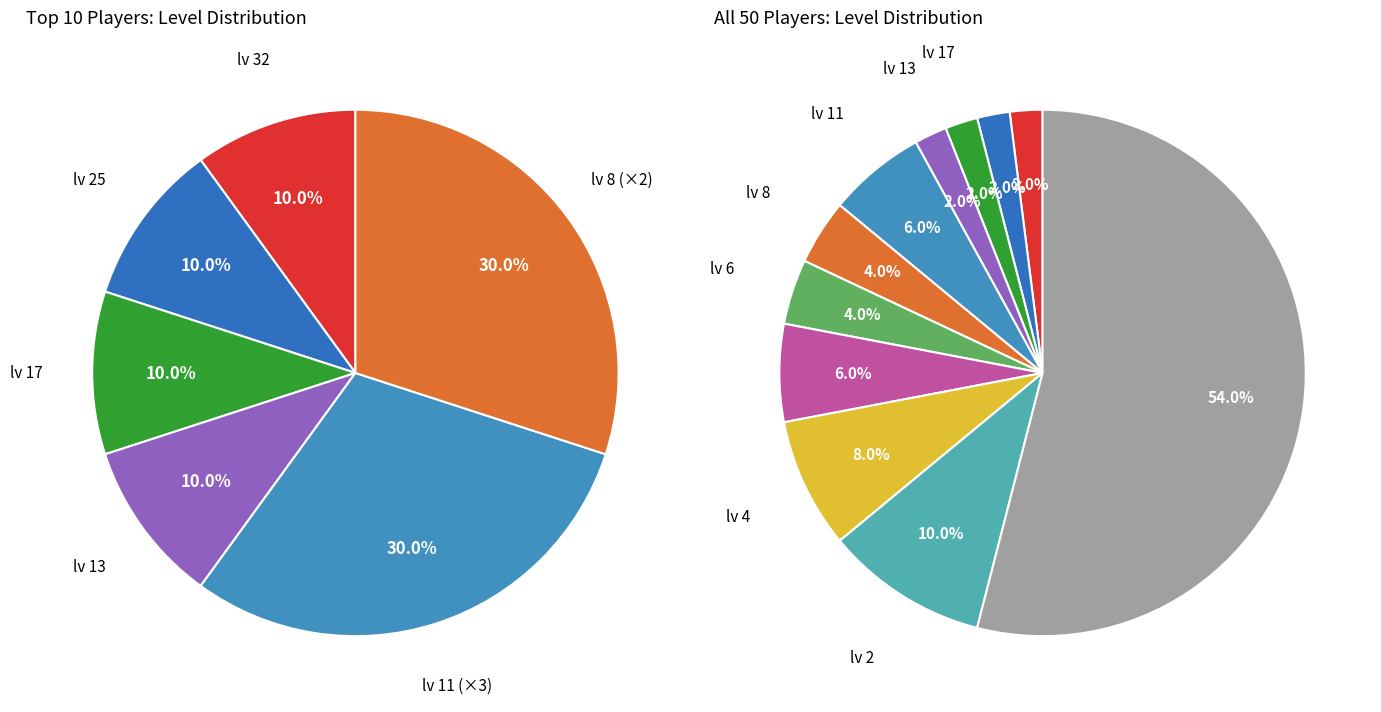

How many slices are in this pie chart?

11